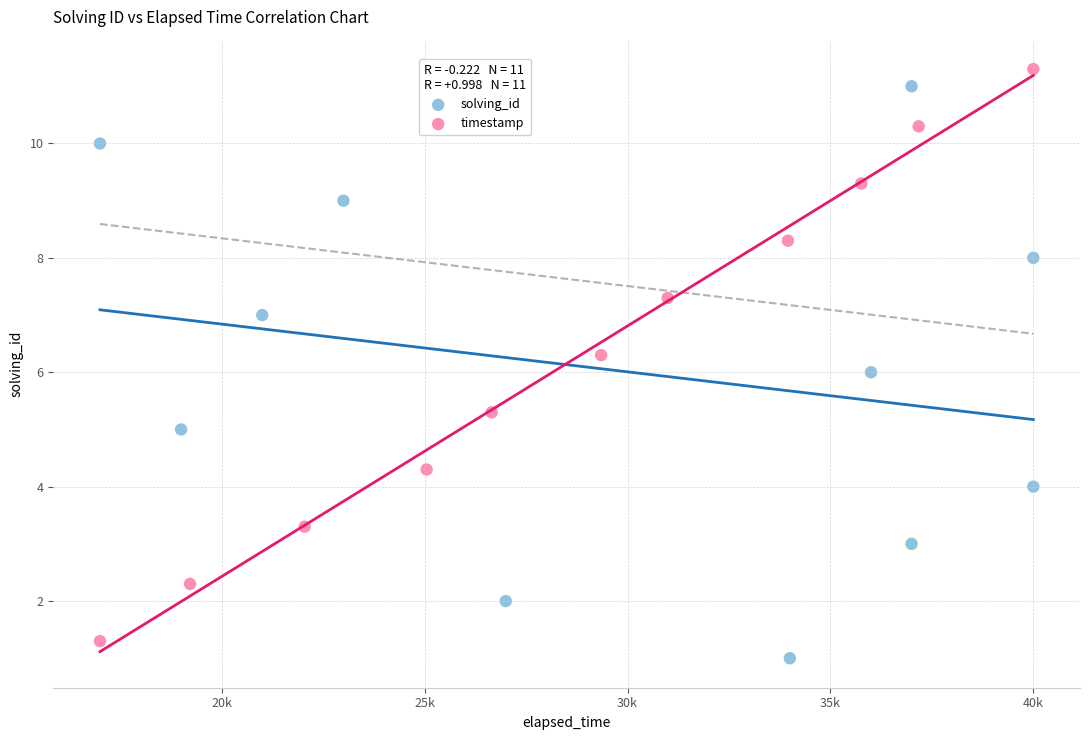

Which series reaches the minimum Y coordinate?

solving_id